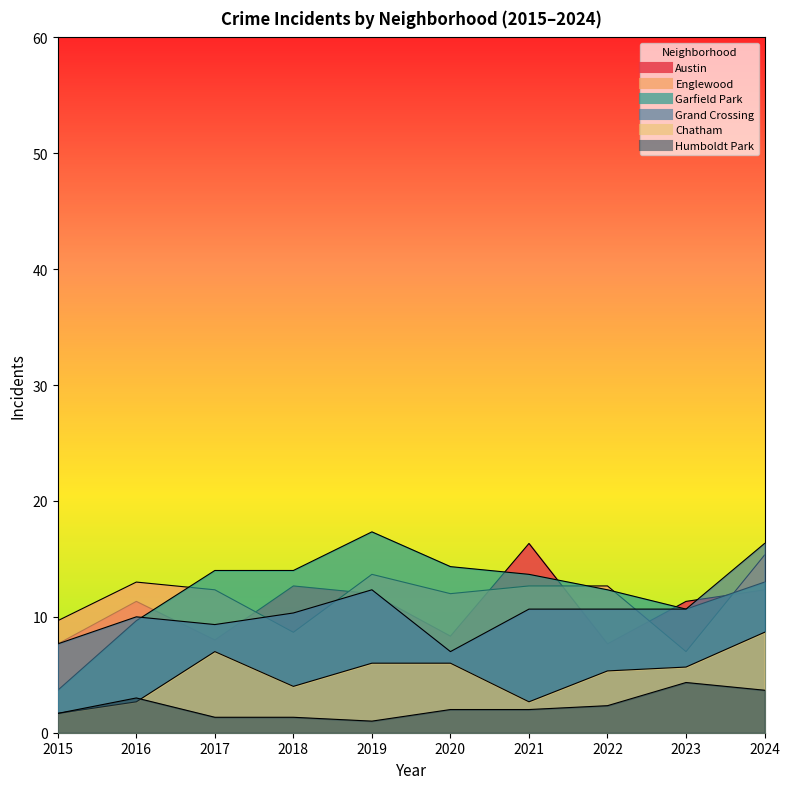

What is the difference between the Englewood values at 2015 and 2024?

5.7